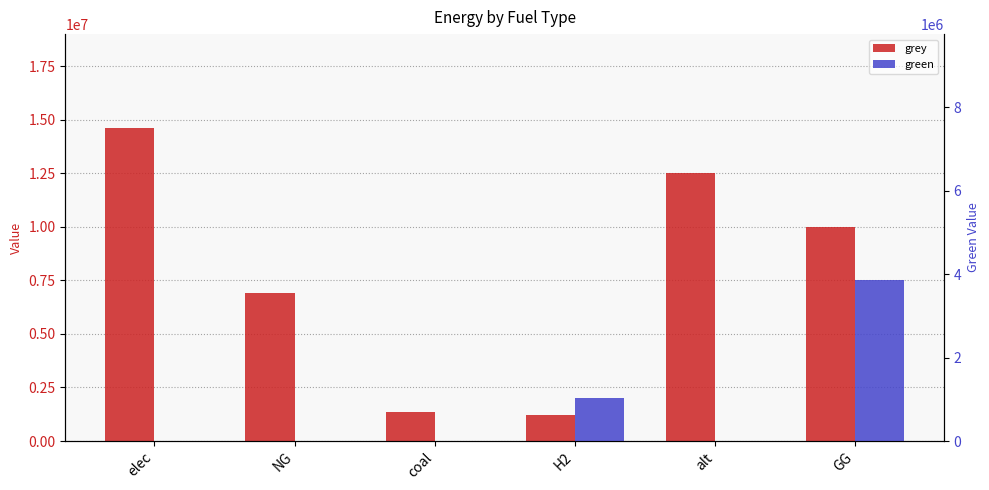

What is the difference between the green values at NG and H2?

2000000.0